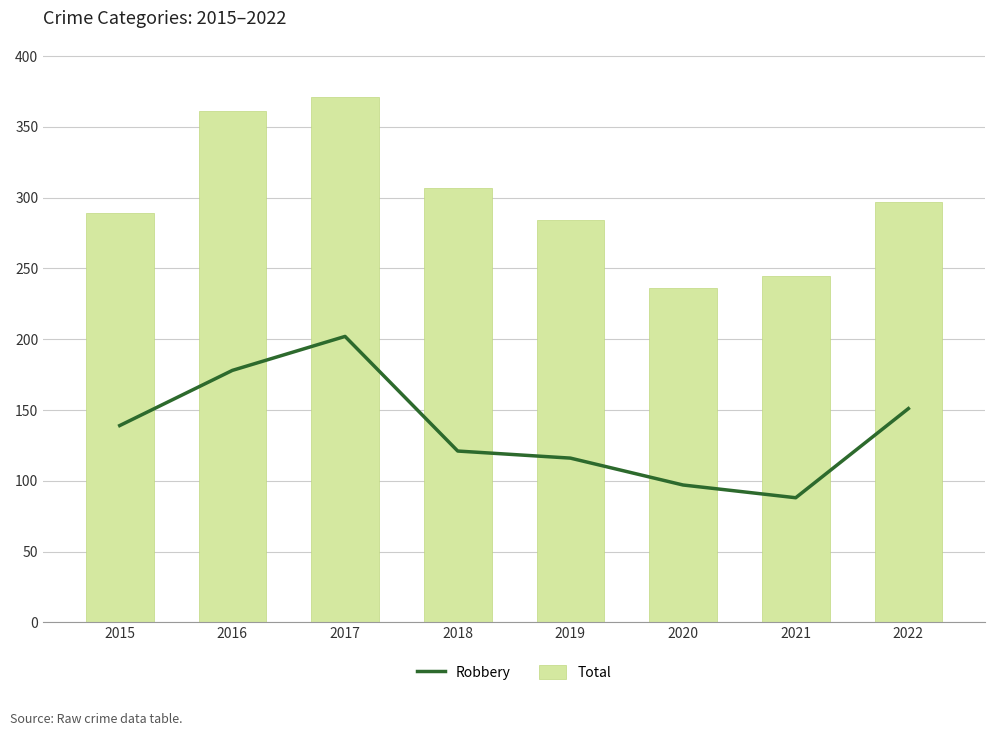

At which label is Robbery closest to 145?

2015